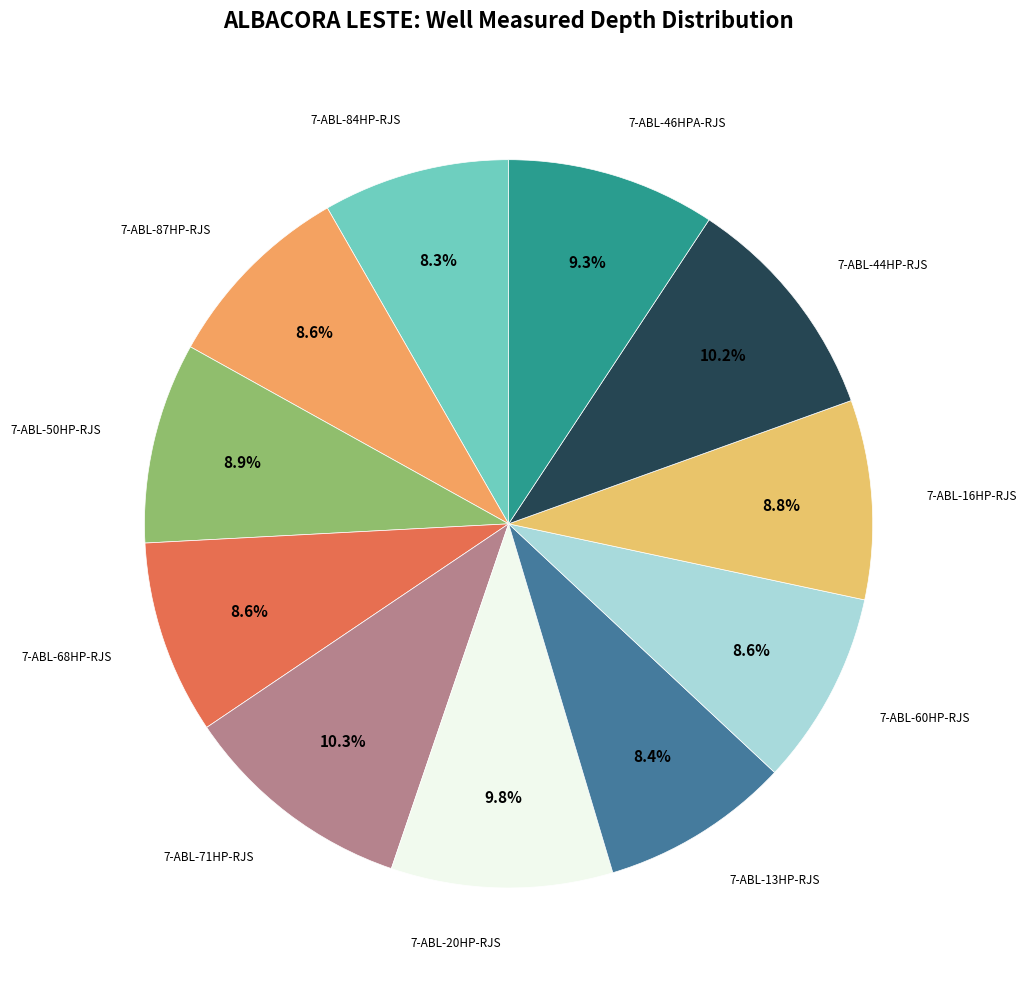

How many slices are in this pie chart?

11